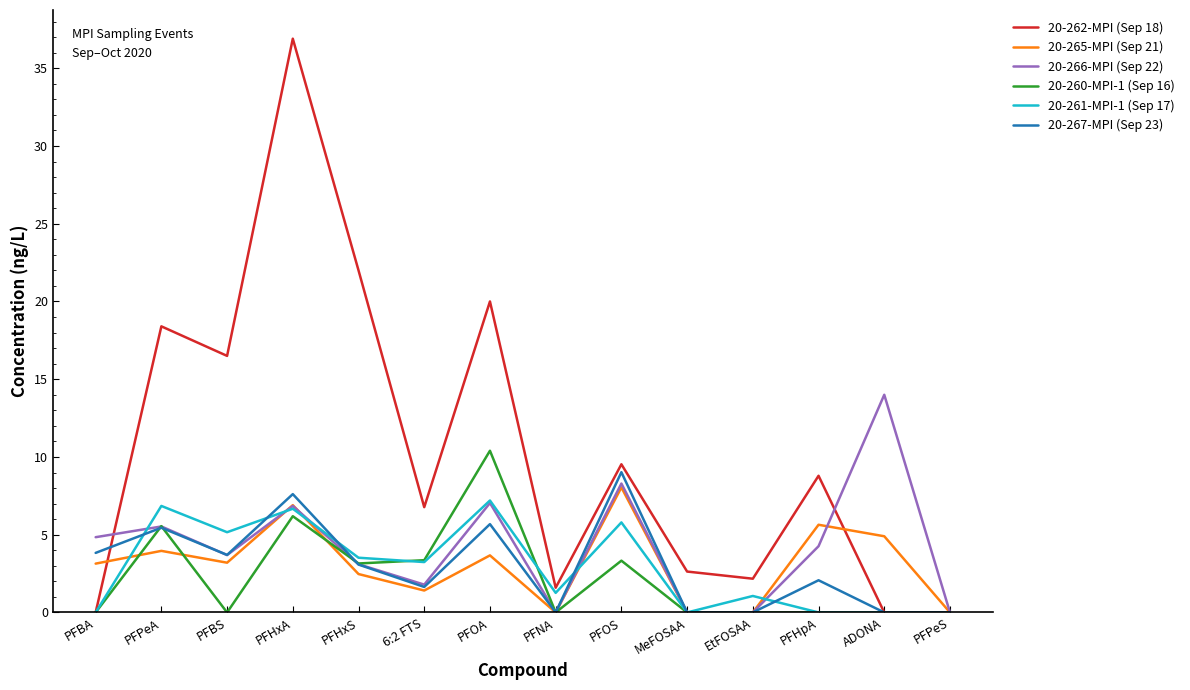

Which series has the widest spread of values?

20-262-MPI (Sep 18)